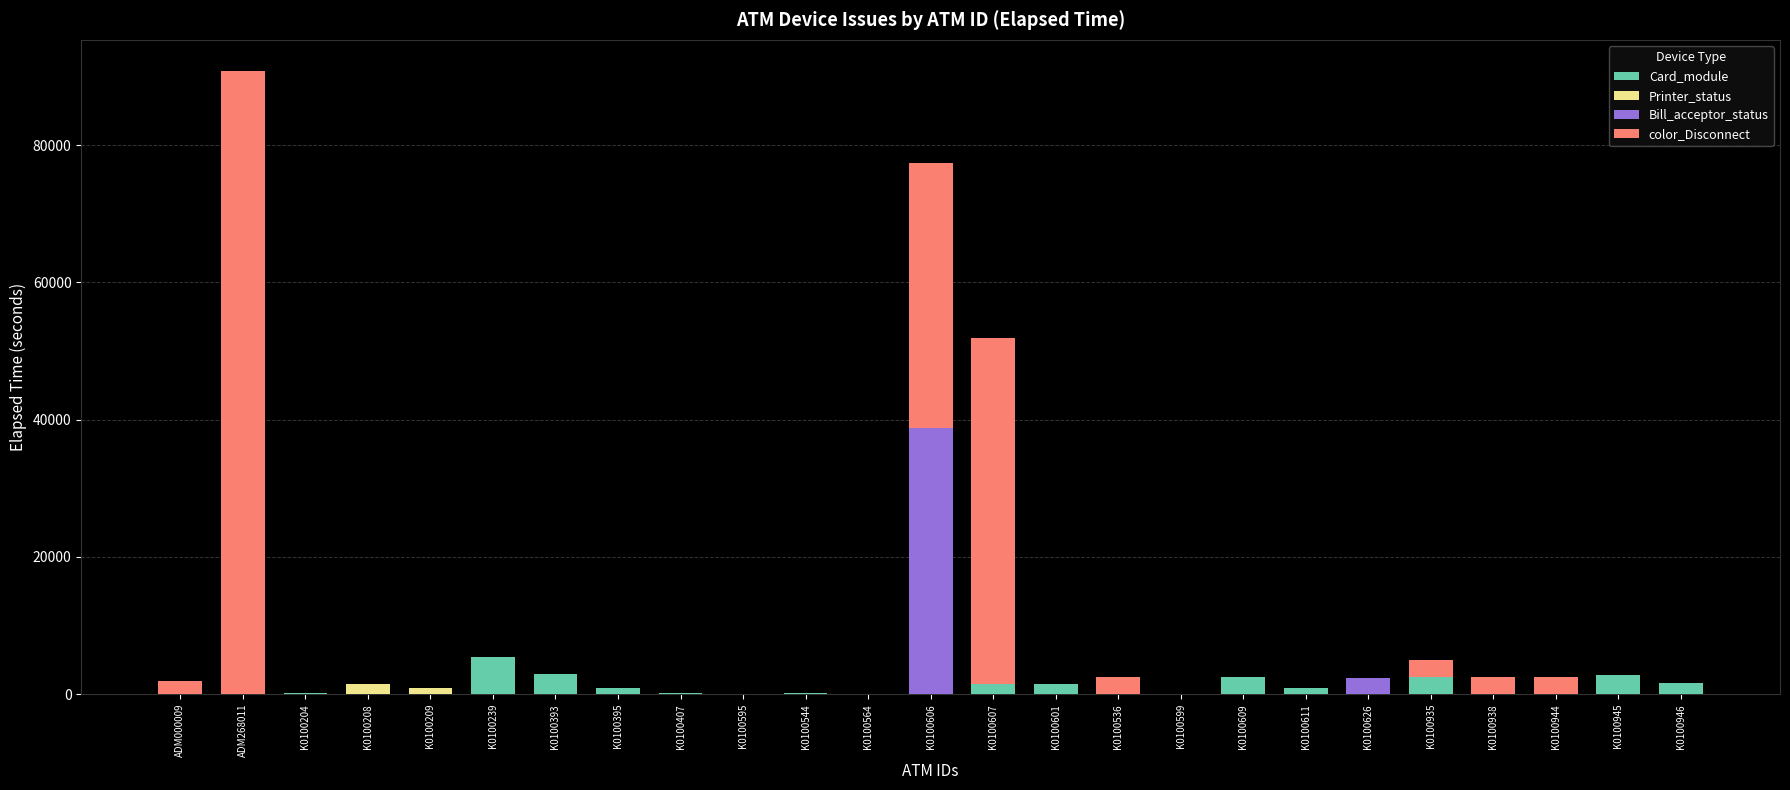

At which category is the sum across all series the highest?

ADM268011